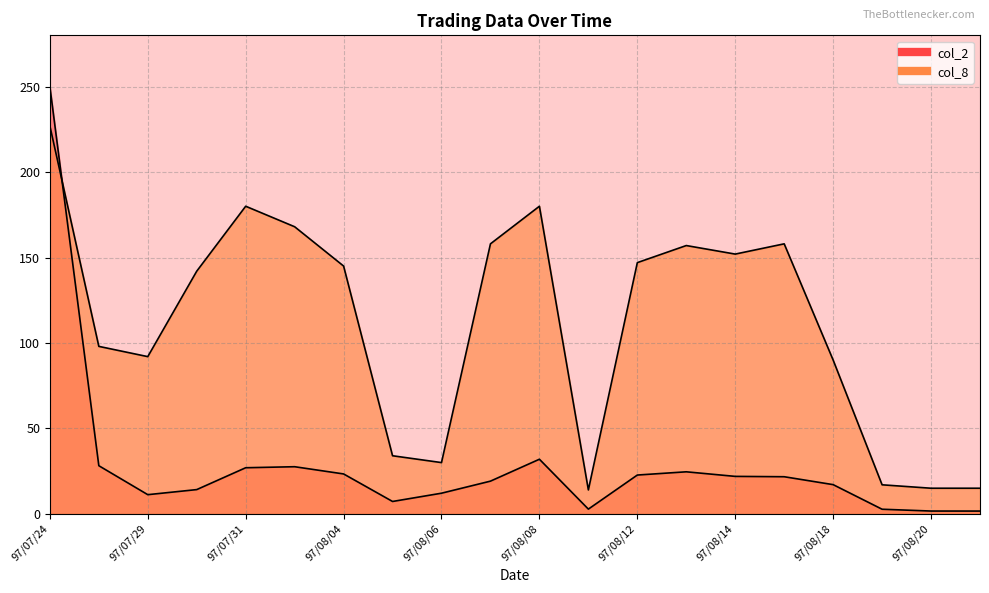

Rank the series by their maximum value, from lowest to highest.

col_8, col_2